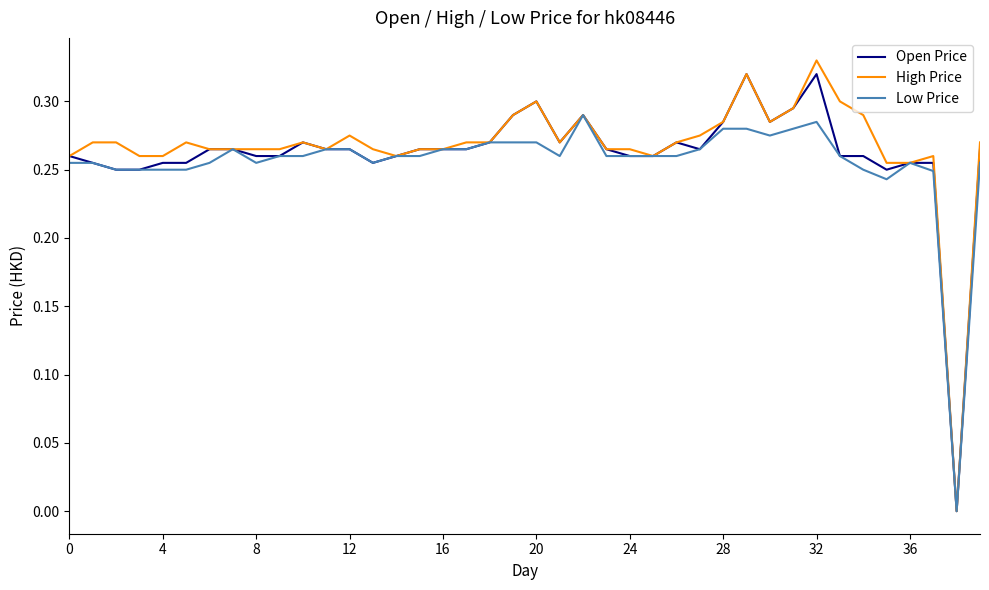

At which category does Open Price reach its first local peak?

10